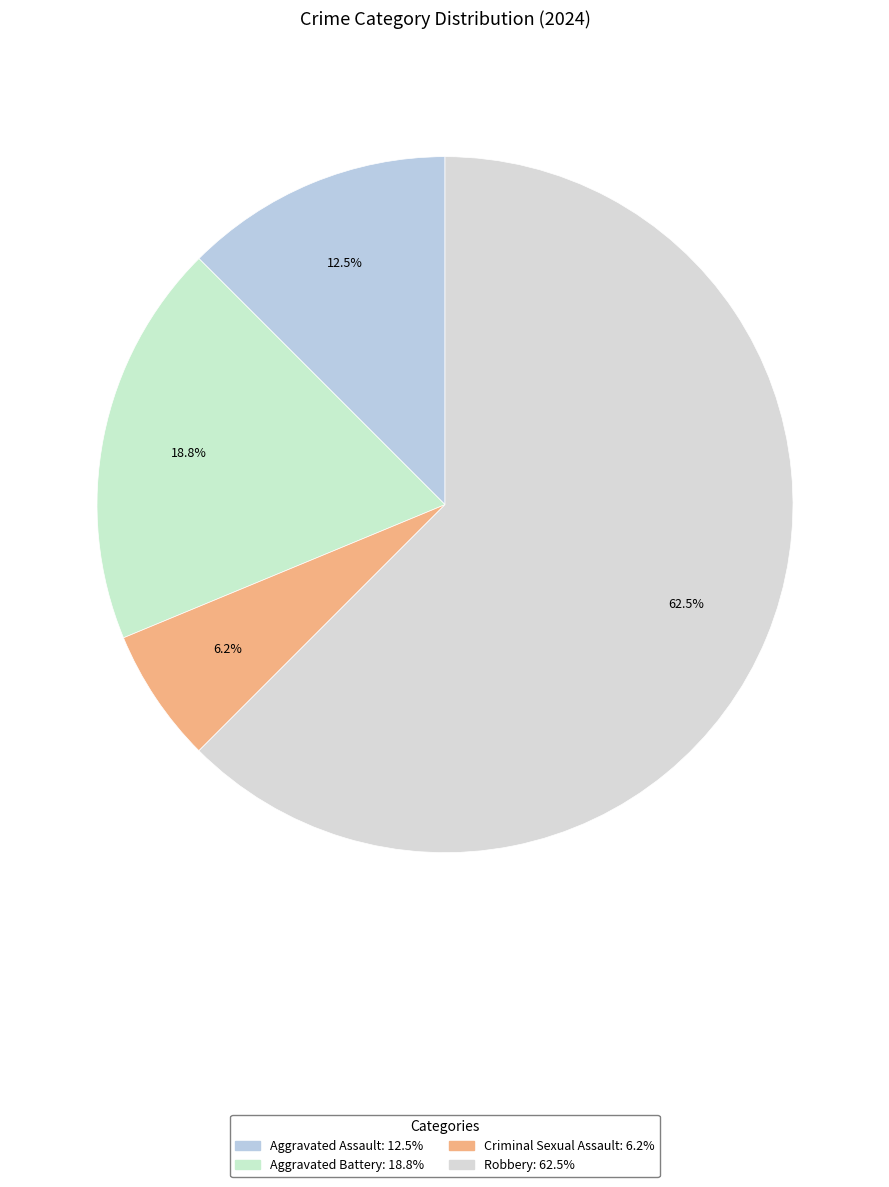

Count the number of slices in the pie.

4